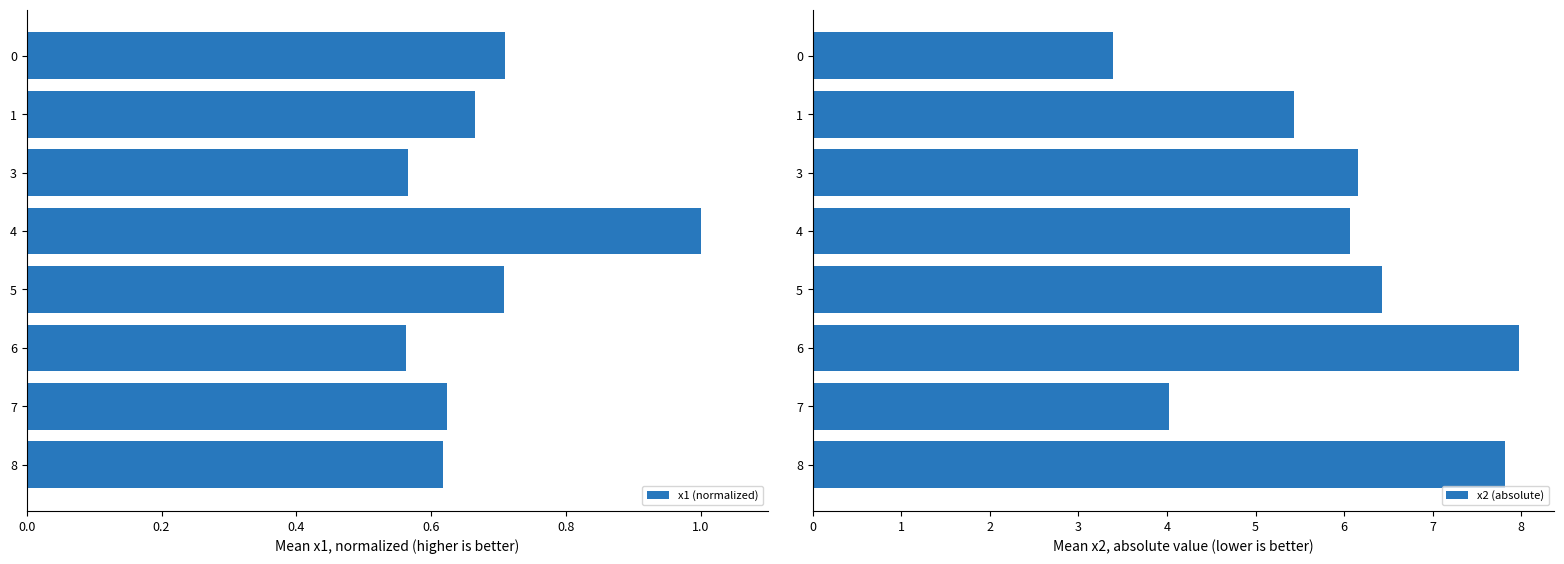

True or false: x1 (normalized) has a value of 1.0 at 3.

False